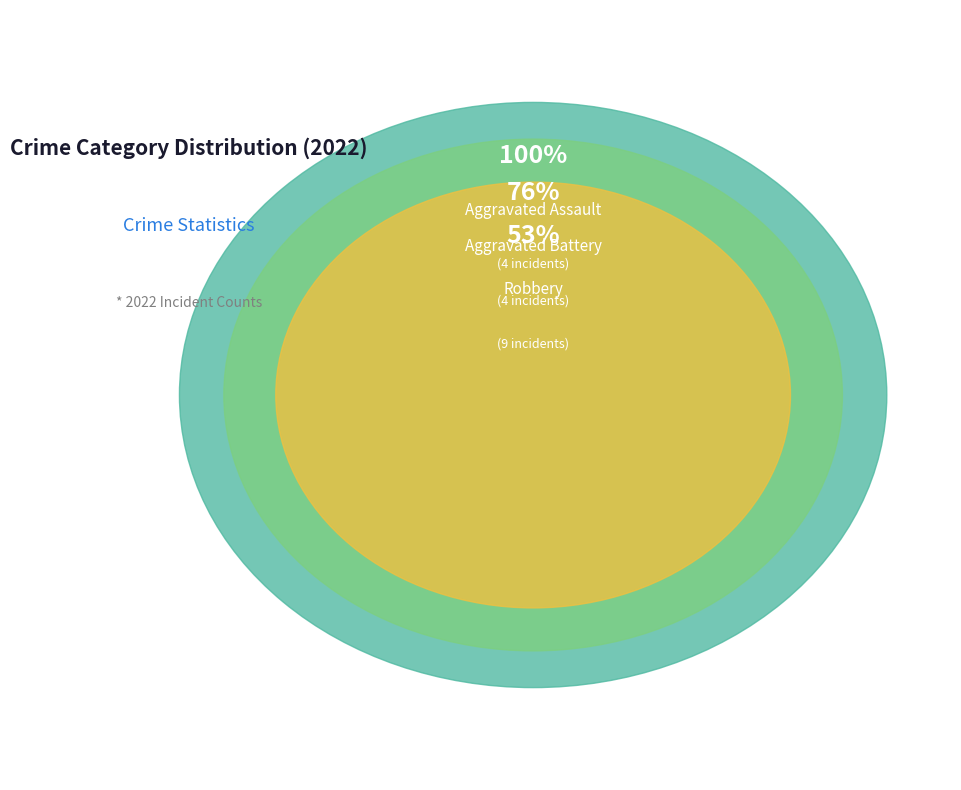

To the nearest percent, what is the difference between the Robbery and Aggravated Assault slice percentages?

29%